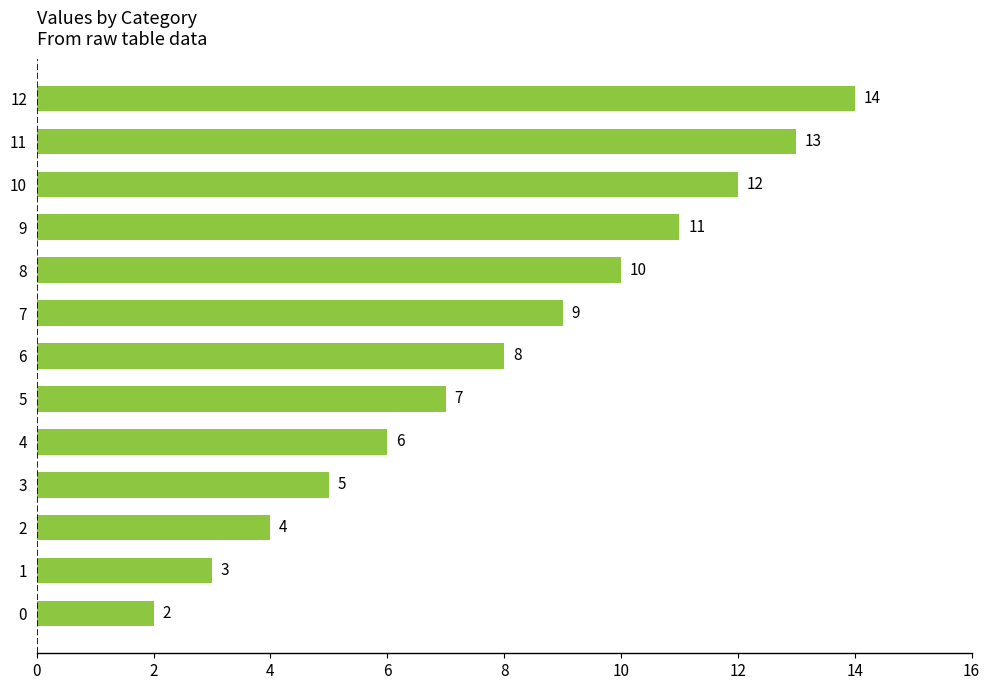

How many bars are there in total?

13